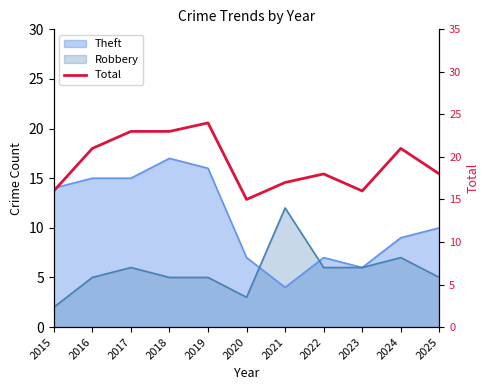

True or false: there are more than 1 points higher than both neighbors.

True